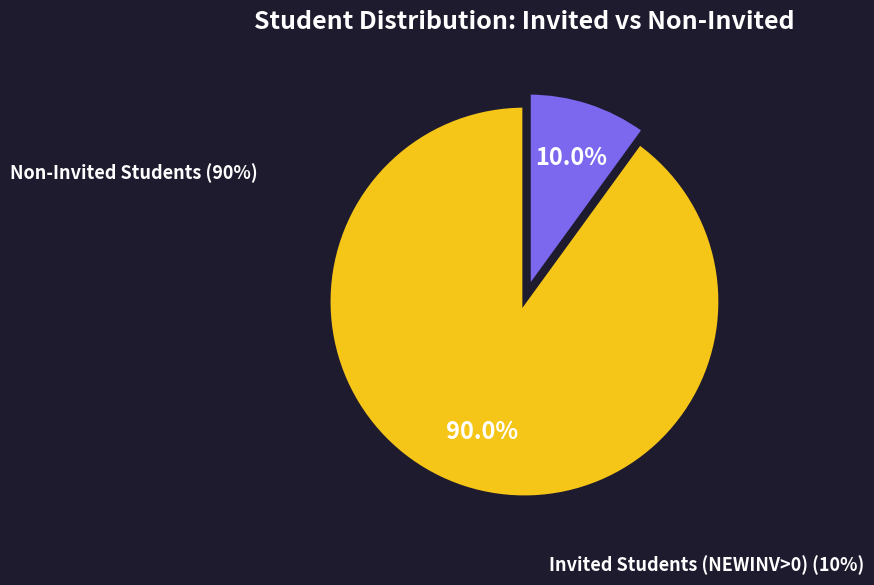

Does any single category account for the majority?

Yes